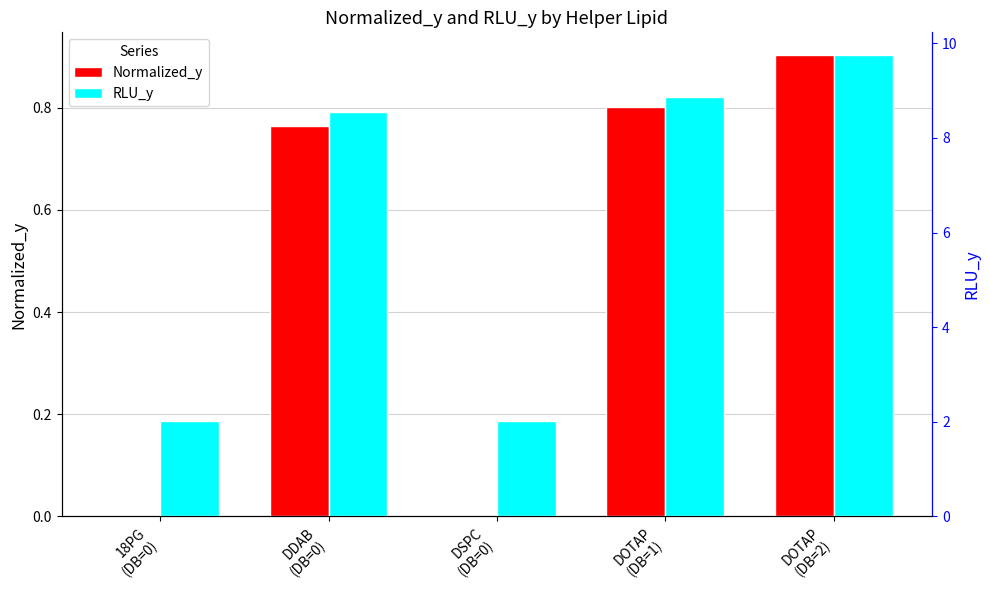

Does the chart contain any negative values?

No